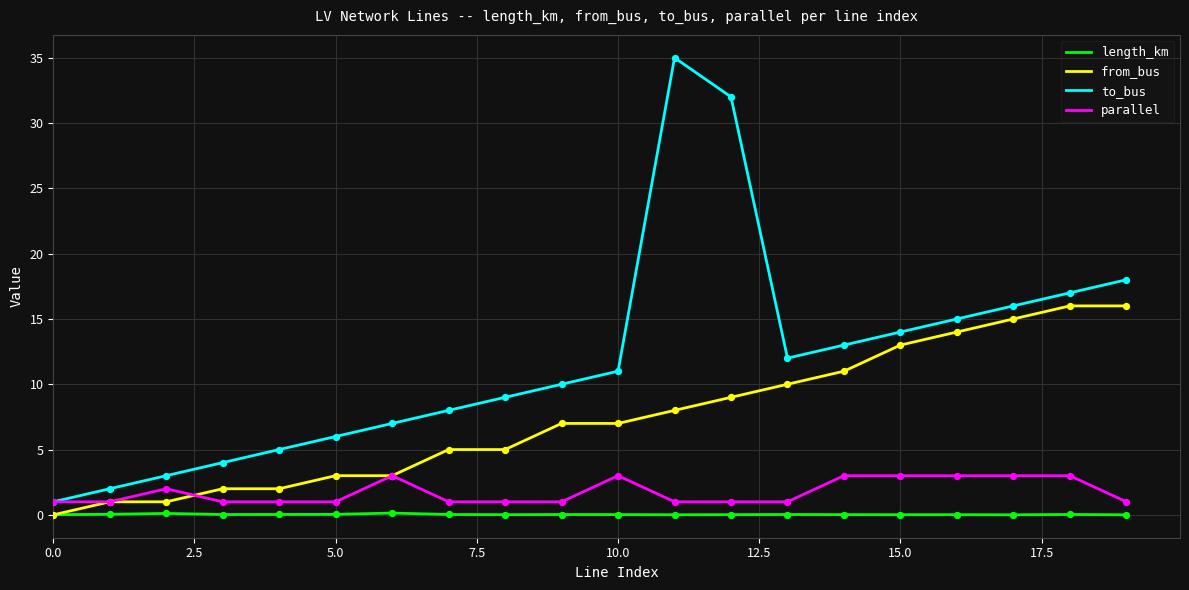

Which series has the largest range (max minus min)?

to_bus